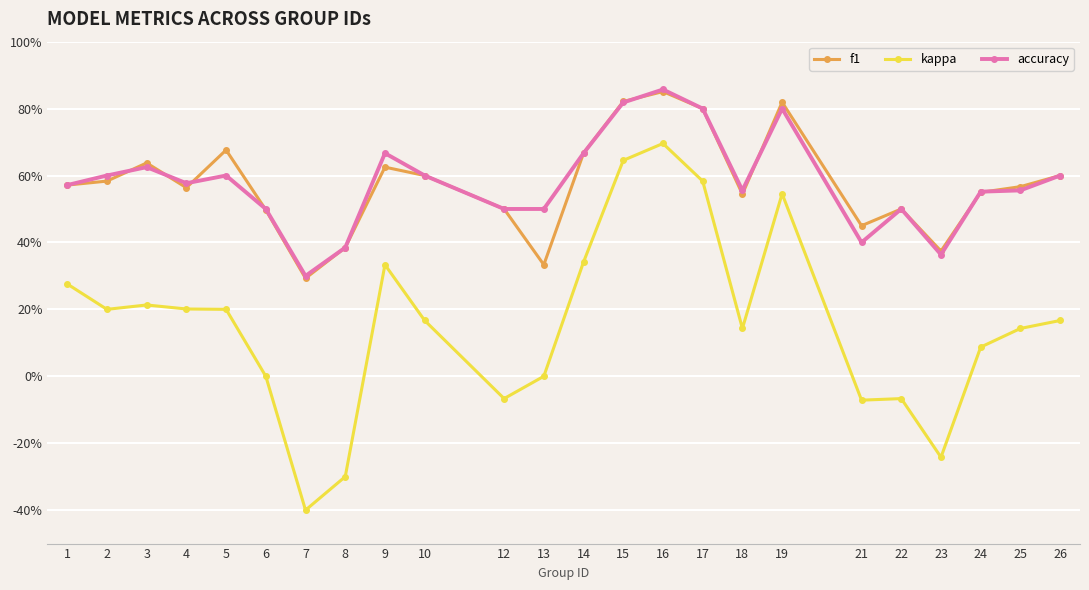

Rank the series at 6 from lowest to highest value.

kappa, f1, accuracy